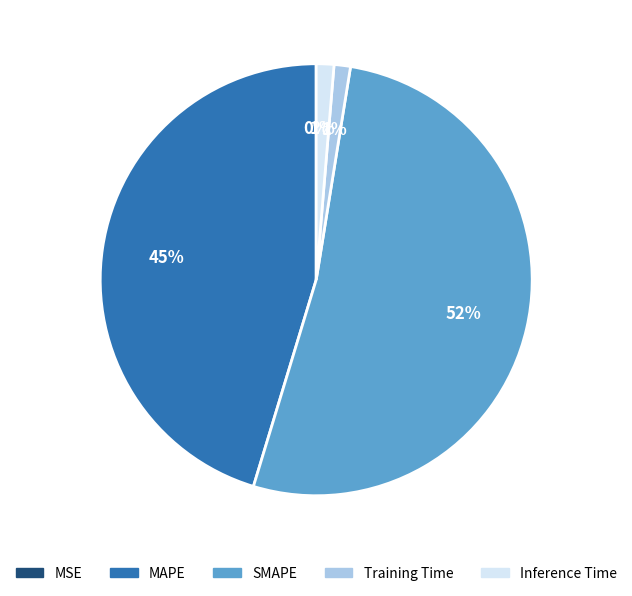

What is the largest slice in the pie chart?

SMAPE